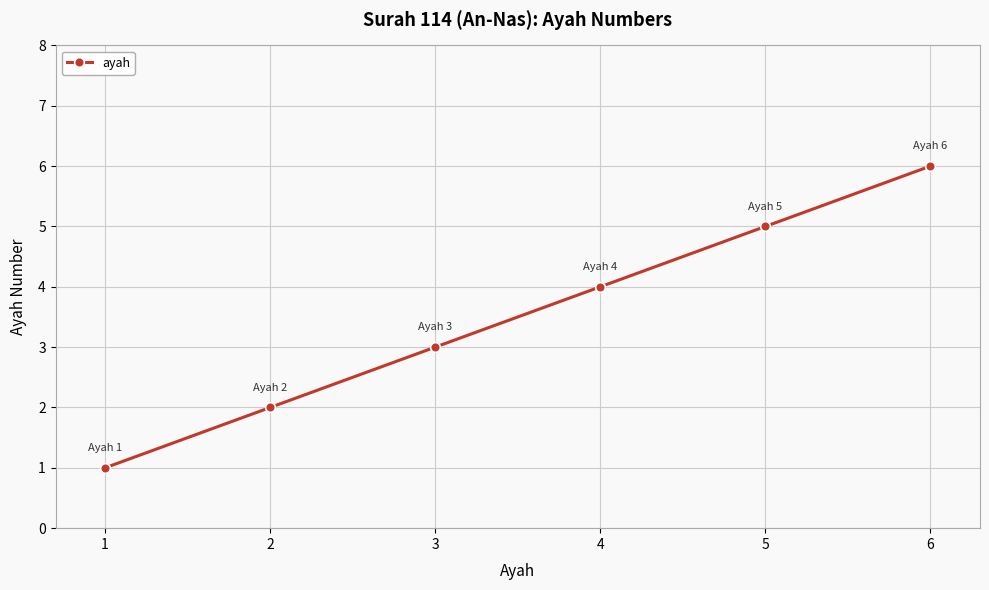

What is the change in value from 2 to 4?

+2